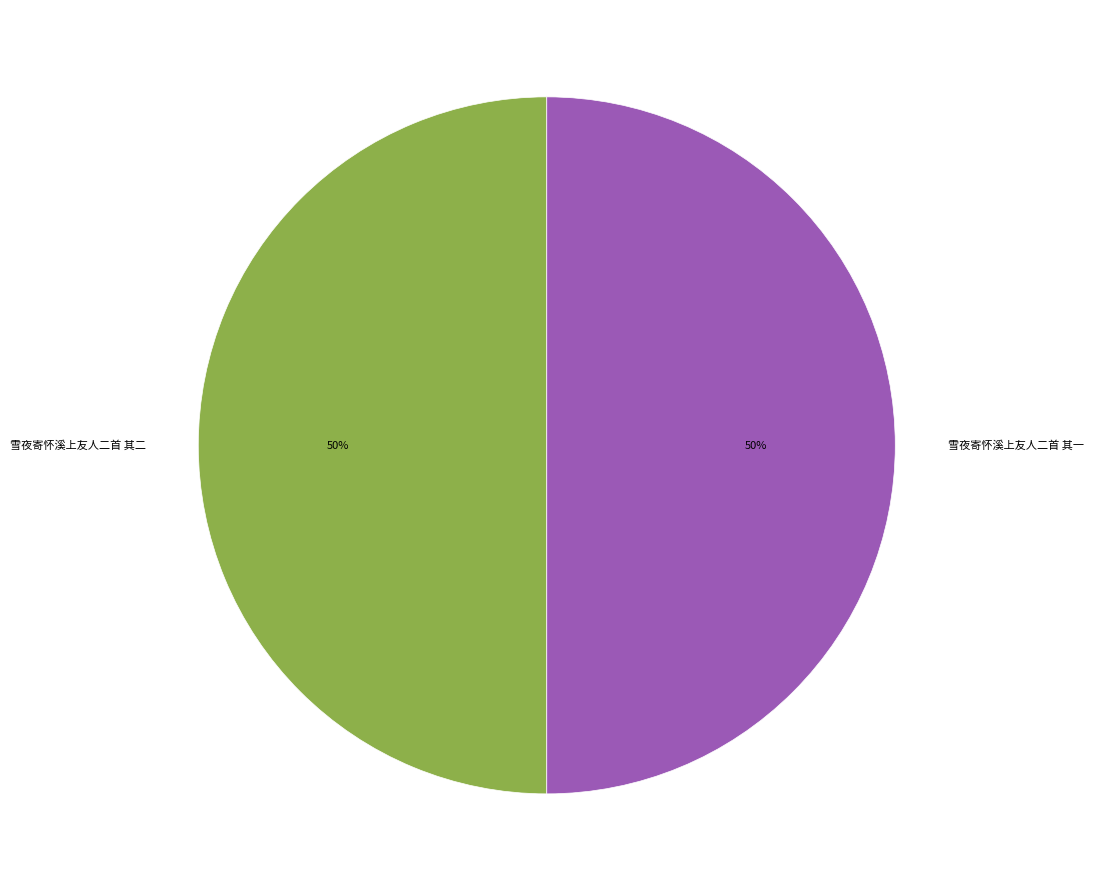

To the nearest percent, what percentage of the pie is 雪夜寄怀溪上友人二首 其二?

50%